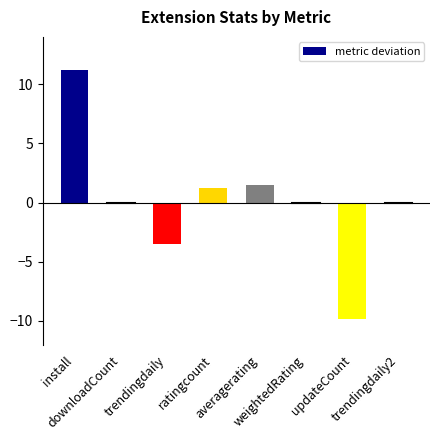

What is the greatest value displayed?

11.2